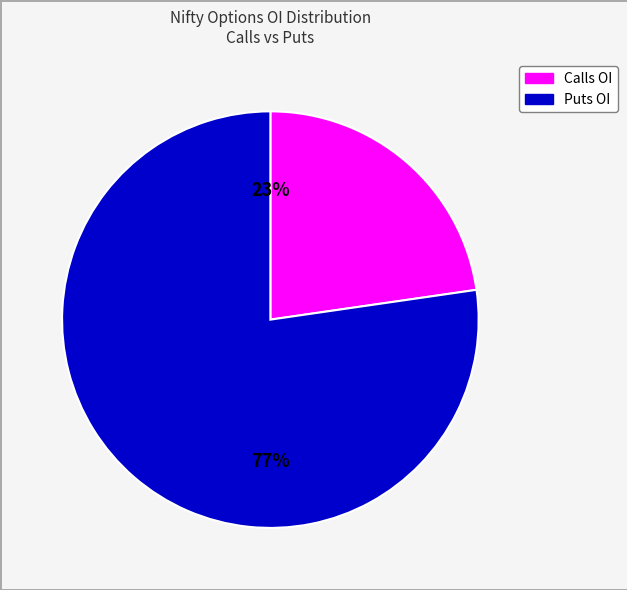

Count the number of slices in the pie.

2